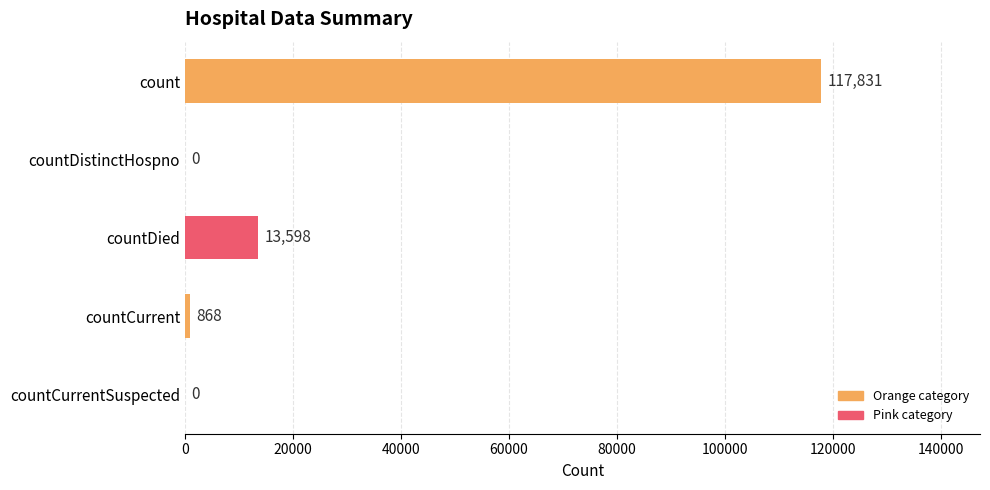

Which label corresponds to the largest value in the chart?

count